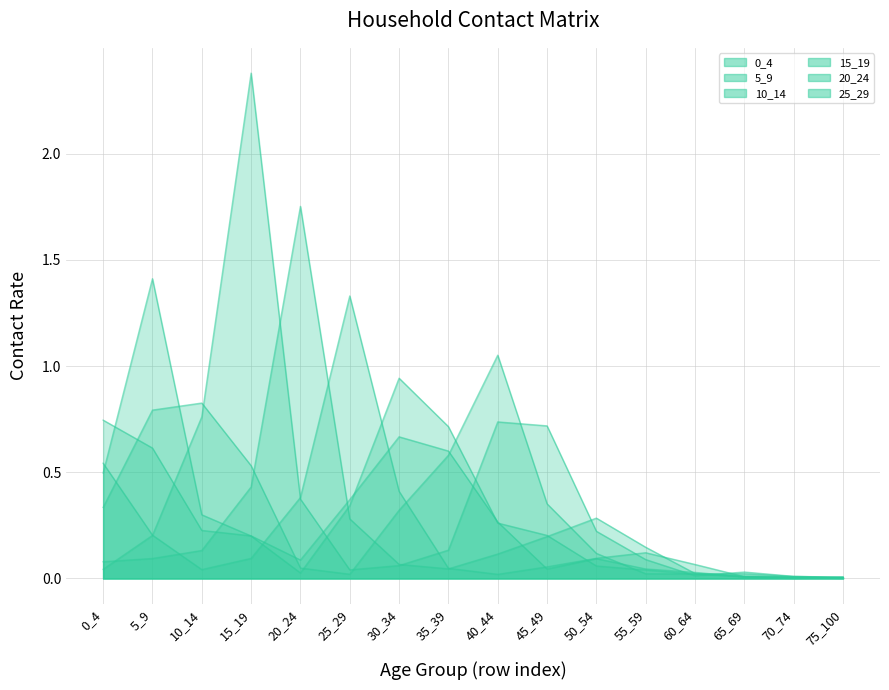

What is the sum of the 5_9 values at 10_14 and 35_39?

1.0